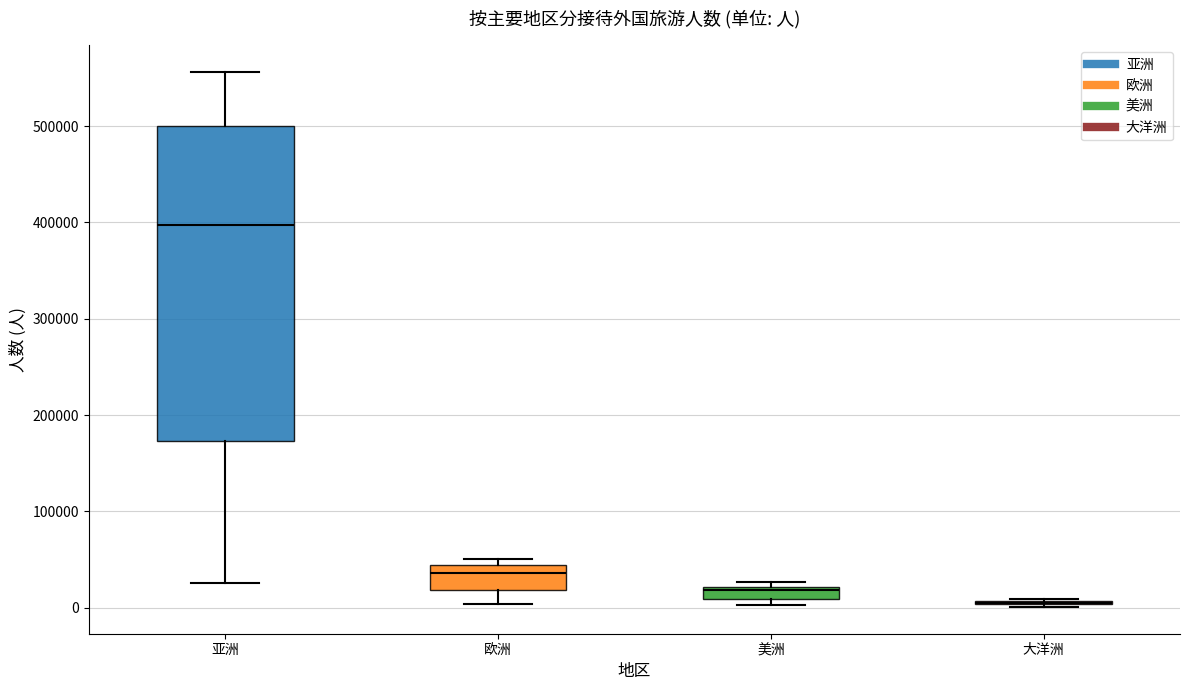

Where is the lower edge of the box for 美洲 on the y-axis? The values are not printed on the chart, so give them approximately, as read against the axis.

10000